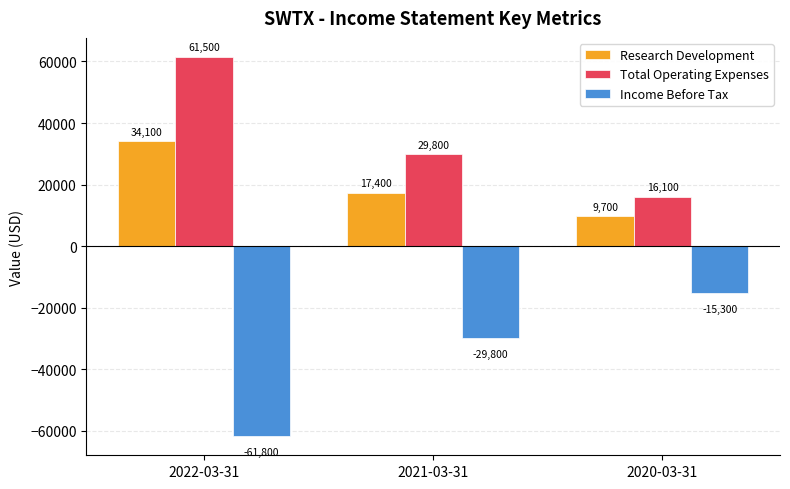

What is the difference between the Income Before Tax values at 2021-03-31 and 2022-03-31?

32000